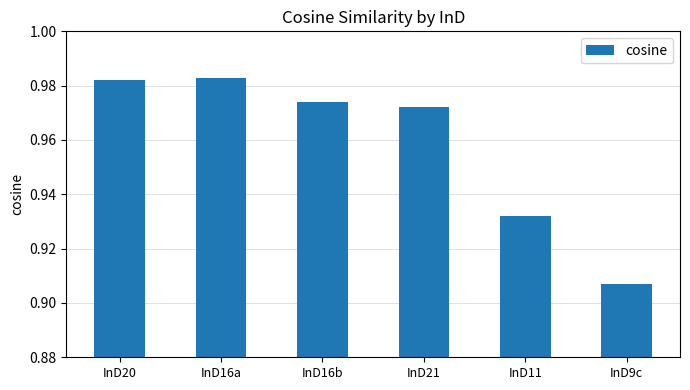

Which label corresponds to the smallest value in the chart?

InD9c